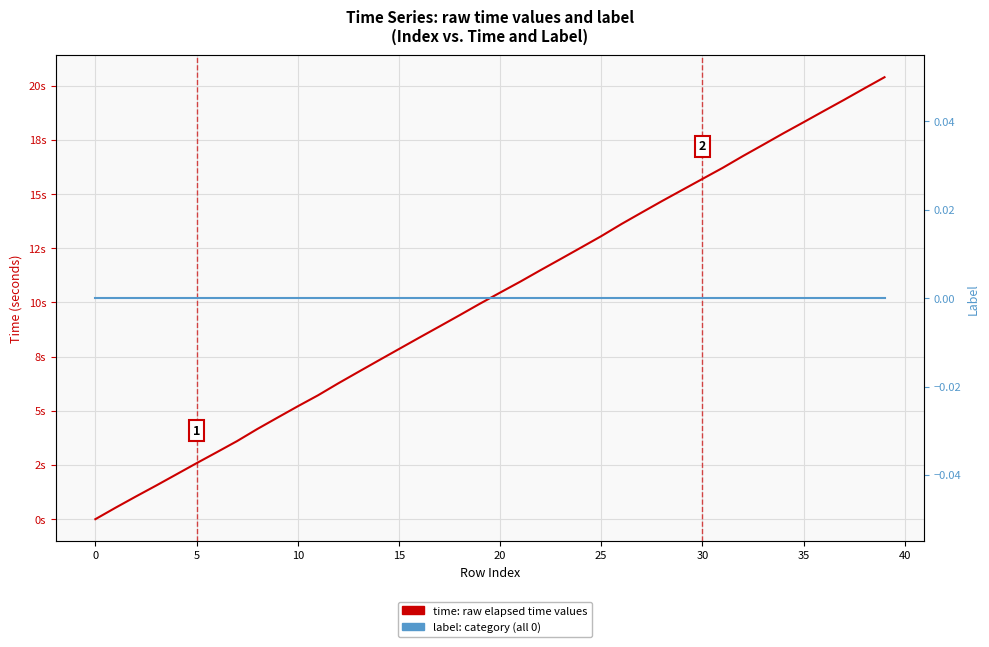

What is the average value of the time (raw values) series?

10.2